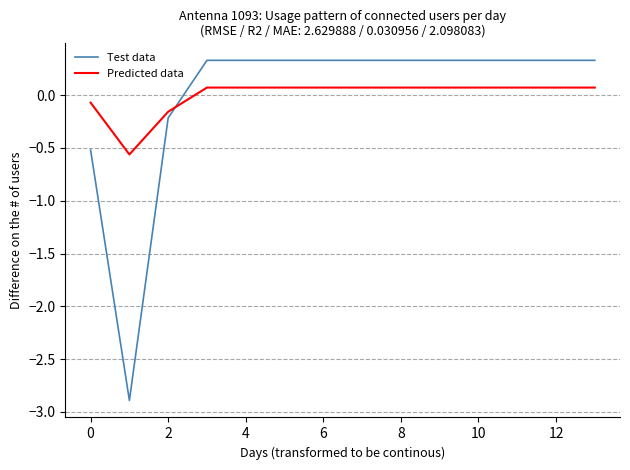

What is the highest value of the Predicted data series?

0.1